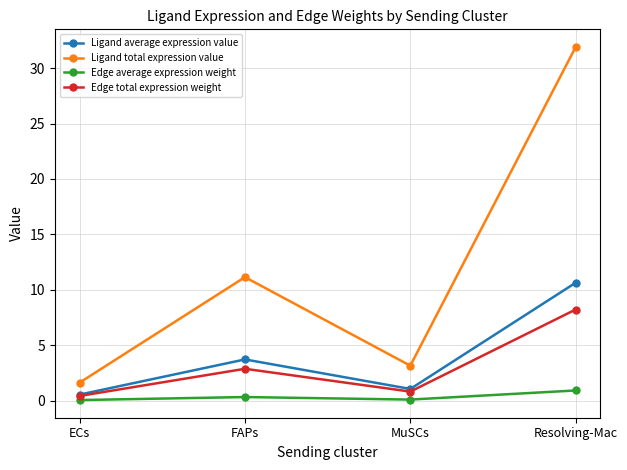

What are all the series names shown in the legend?

Ligand average expression value, Ligand total expression value, Edge average expression weight, Edge total expression weight